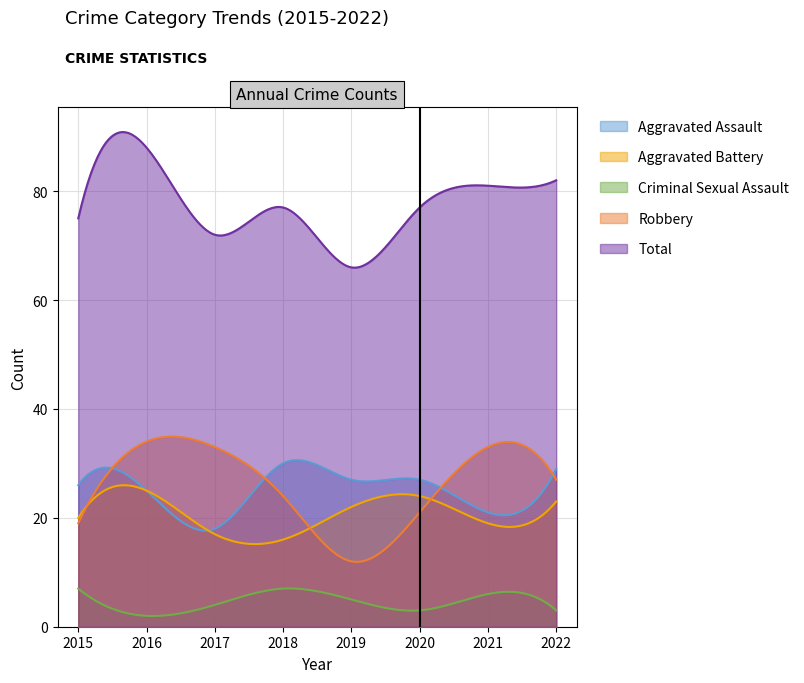

What is the average value of the Aggravated Assault series?

25.0